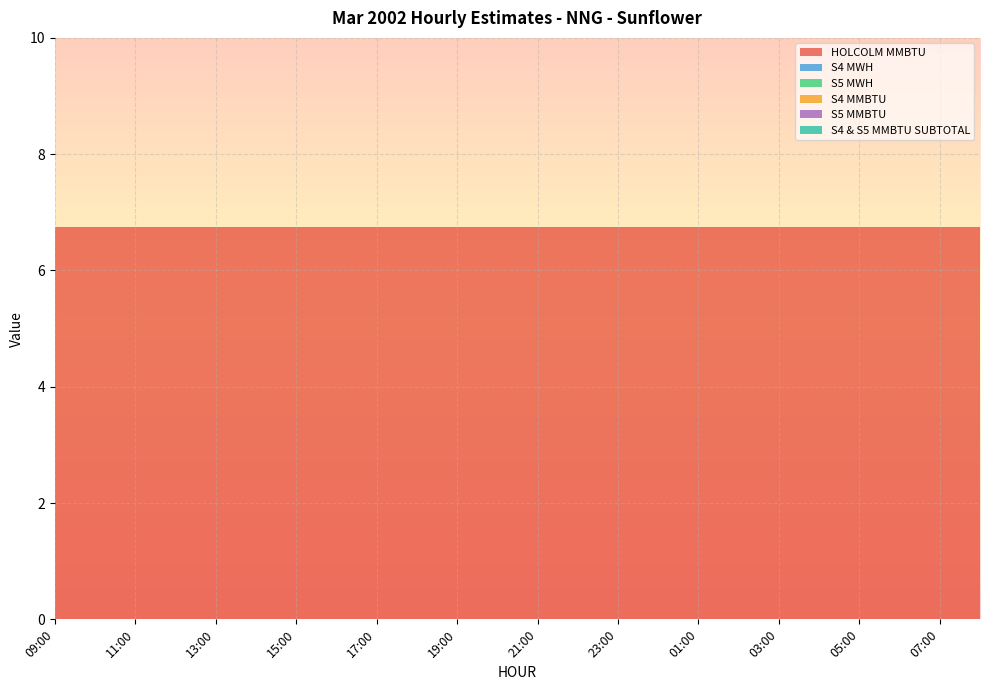

Reading left to right, what are all the values shown in this chart?

HOLCOLM MMBTU: 09:00=6.8	10:00=6.8	11:00=6.8	12:00=6.8	13:00=6.8	14:00=6.8	15:00=6.8	16:00=6.8	17:00=6.8	18:00=6.8	19:00=6.8	20:00=6.8	21:00=6.8	22:00=6.8	23:00=6.8	00:00=6.8	01:00=6.8	02:00=6.8	03:00=6.8	04:00=6.8	05:00=6.8	06:00=6.8	07:00=6.8	08:00=6.8
S4 MWH: 09:00=0.0	10:00=0.0	11:00=0.0	12:00=0.0	13:00=0.0	14:00=0.0	15:00=0.0	16:00=0.0	17:00=0.0	18:00=0.0	19:00=0.0	20:00=0.0	21:00=0.0	22:00=0.0	23:00=0.0	00:00=0.0	01:00=0.0	02:00=0.0	03:00=0.0	04:00=0.0	05:00=0.0	06:00=0.0	07:00=0.0	08:00=0.0
S5 MWH: 09:00=0.0	10:00=0.0	11:00=0.0	12:00=0.0	13:00=0.0	14:00=0.0	15:00=0.0	16:00=0.0	17:00=0.0	18:00=0.0	19:00=0.0	20:00=0.0	21:00=0.0	22:00=0.0	23:00=0.0	00:00=0.0	01:00=0.0	02:00=0.0	03:00=0.0	04:00=0.0	05:00=0.0	06:00=0.0	07:00=0.0	08:00=0.0
S4 MMBTU: 09:00=0.0	10:00=0.0	11:00=0.0	12:00=0.0	13:00=0.0	14:00=0.0	15:00=0.0	16:00=0.0	17:00=0.0	18:00=0.0	19:00=0.0	20:00=0.0	21:00=0.0	22:00=0.0	23:00=0.0	00:00=0.0	01:00=0.0	02:00=0.0	03:00=0.0	04:00=0.0	05:00=0.0	06:00=0.0	07:00=0.0	08:00=0.0
S5 MMBTU: 09:00=0.0	10:00=0.0	11:00=0.0	12:00=0.0	13:00=0.0	14:00=0.0	15:00=0.0	16:00=0.0	17:00=0.0	18:00=0.0	19:00=0.0	20:00=0.0	21:00=0.0	22:00=0.0	23:00=0.0	00:00=0.0	01:00=0.0	02:00=0.0	03:00=0.0	04:00=0.0	05:00=0.0	06:00=0.0	07:00=0.0	08:00=0.0
S4 & S5 MMBTU SUBTOTAL: 09:00=0.0	10:00=0.0	11:00=0.0	12:00=0.0	13:00=0.0	14:00=0.0	15:00=0.0	16:00=0.0	17:00=0.0	18:00=0.0	19:00=0.0	20:00=0.0	21:00=0.0	22:00=0.0	23:00=0.0	00:00=0.0	01:00=0.0	02:00=0.0	03:00=0.0	04:00=0.0	05:00=0.0	06:00=0.0	07:00=0.0	08:00=0.0